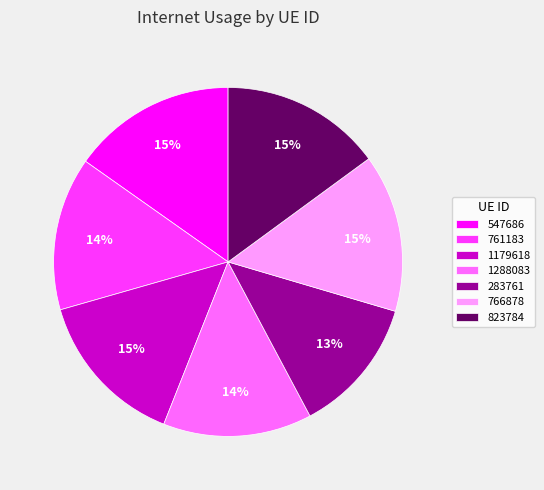

What percentage is the 823784 slice, to the nearest percent?

15%